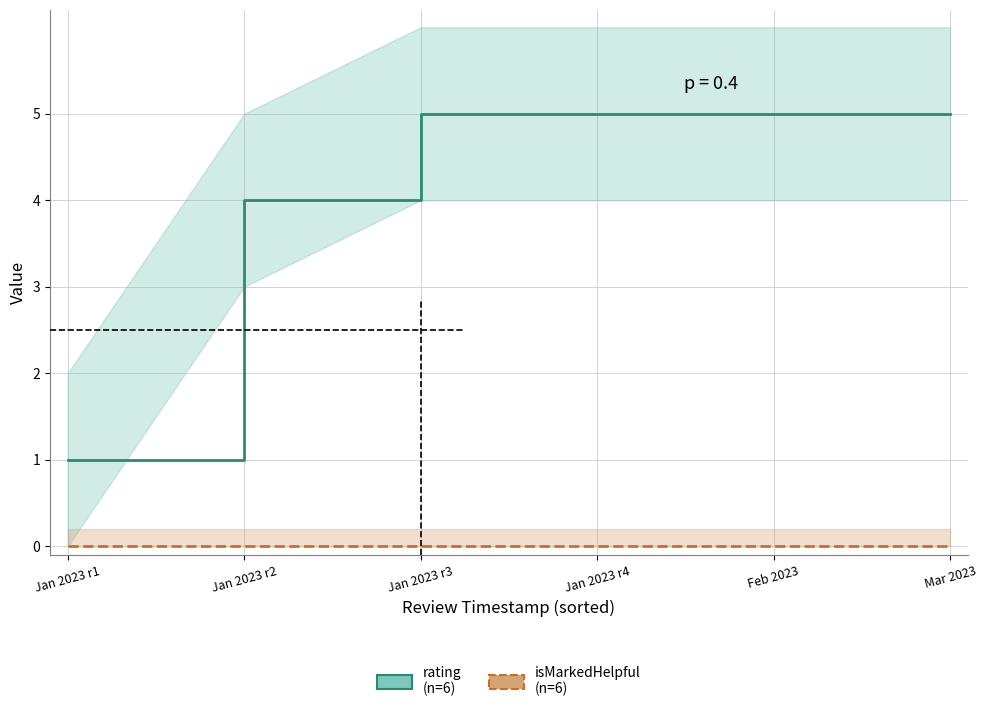

True or false: isMarkedHelpful (n=6) has a value of 0 at Jan 2023 r3.

True